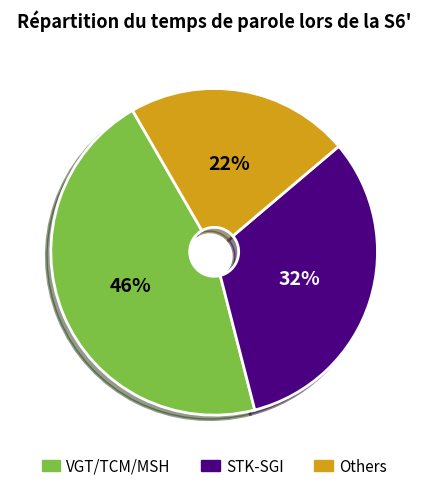

Does any single category account for the majority?

No